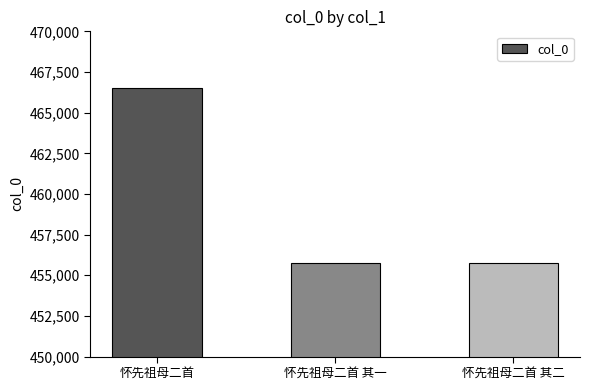

What is the maximum value shown in the chart?

466512